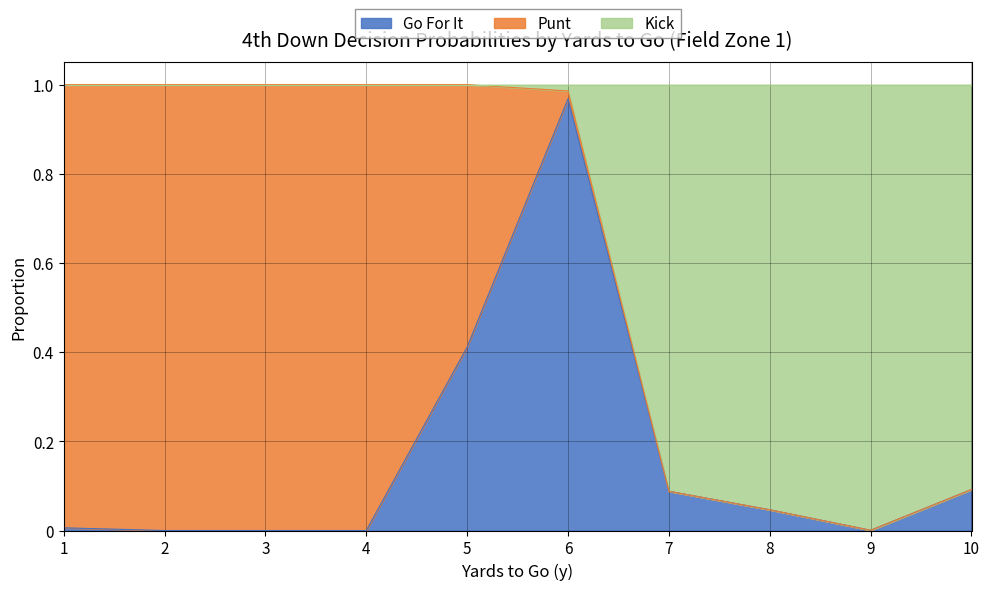

What is the highest value of the kick series?

1.0